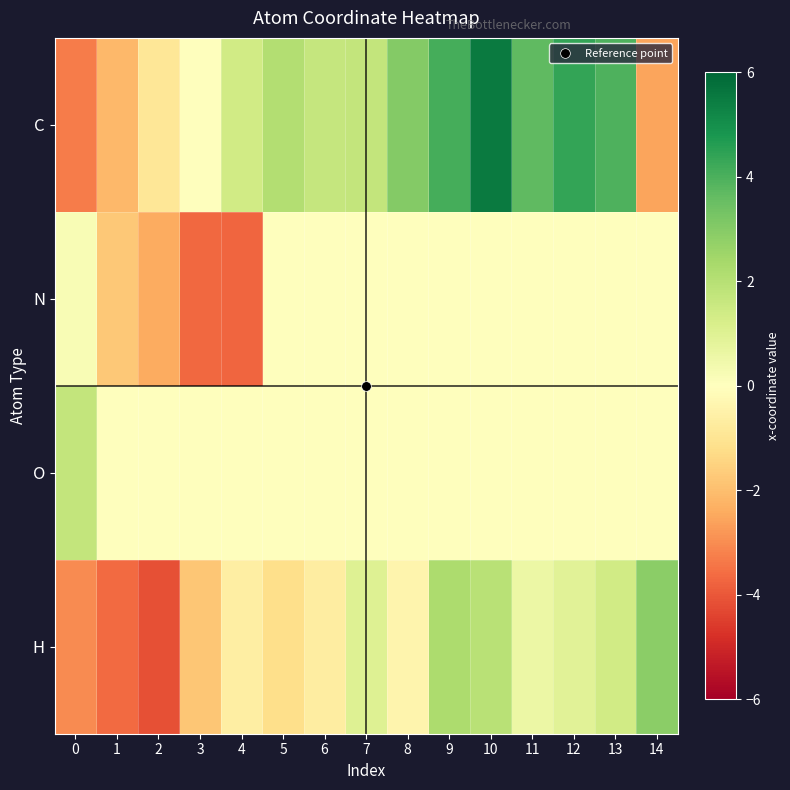

What is the spread (max minus min) of values at 11?

3.7